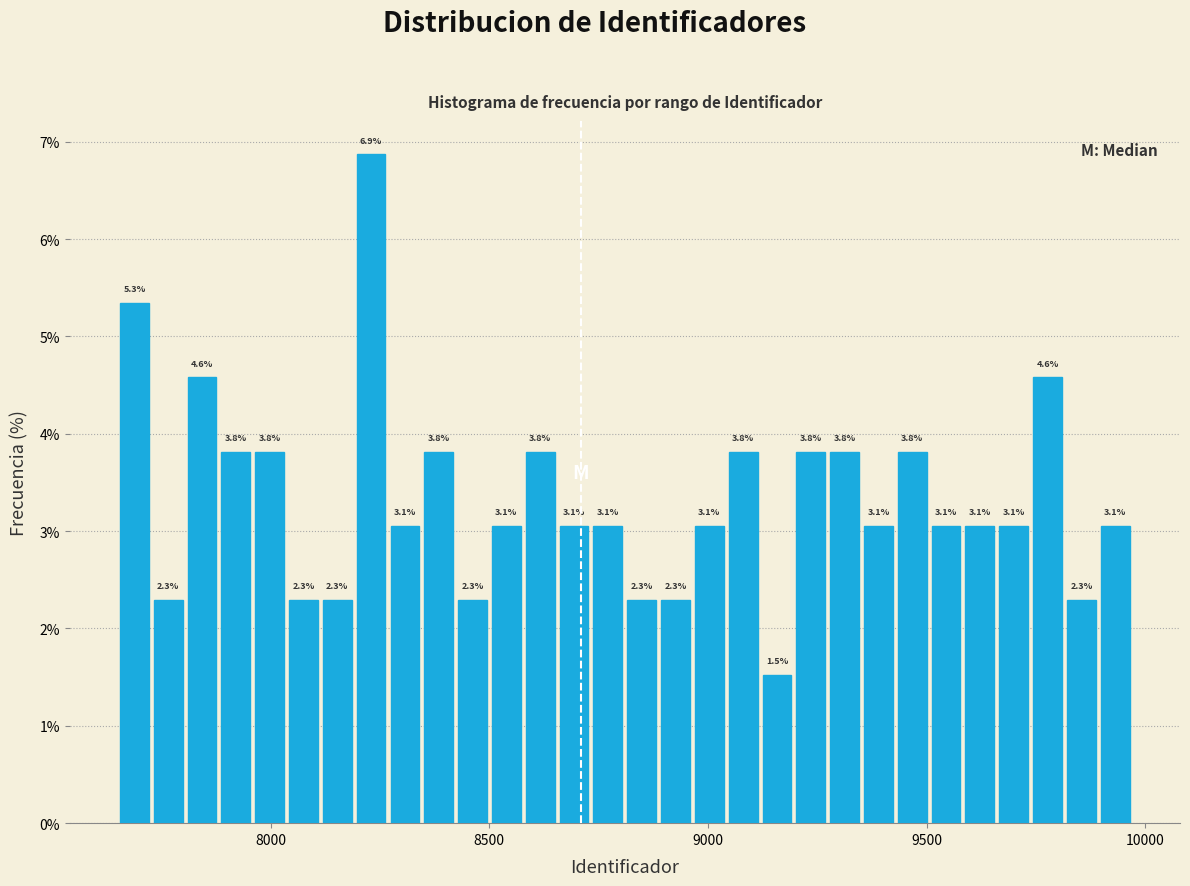

Read against the x-axis, roughly where is the centre of the tallest bar?

8250